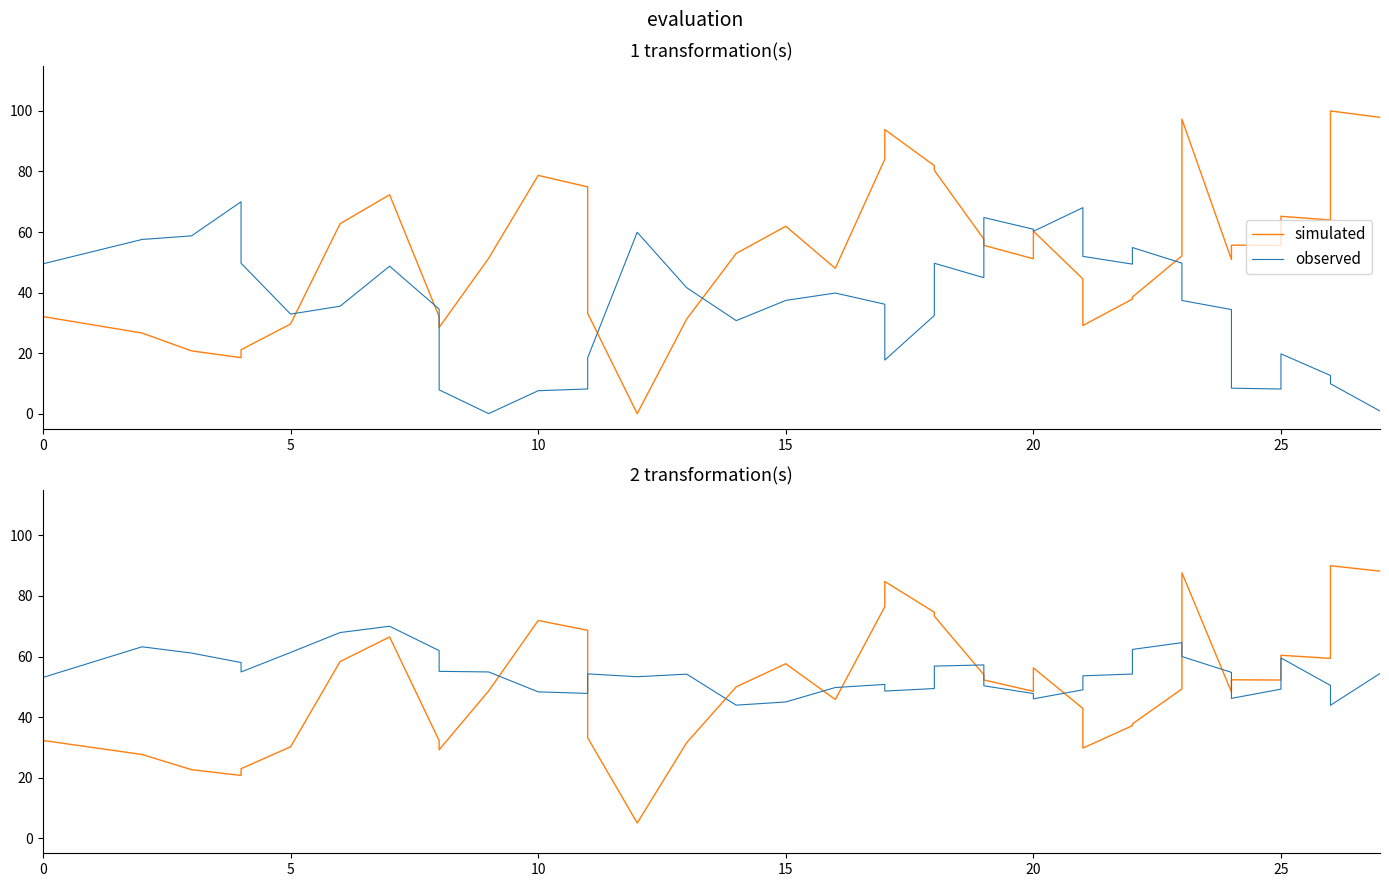

How many times do observed and simulated cross each other?

11